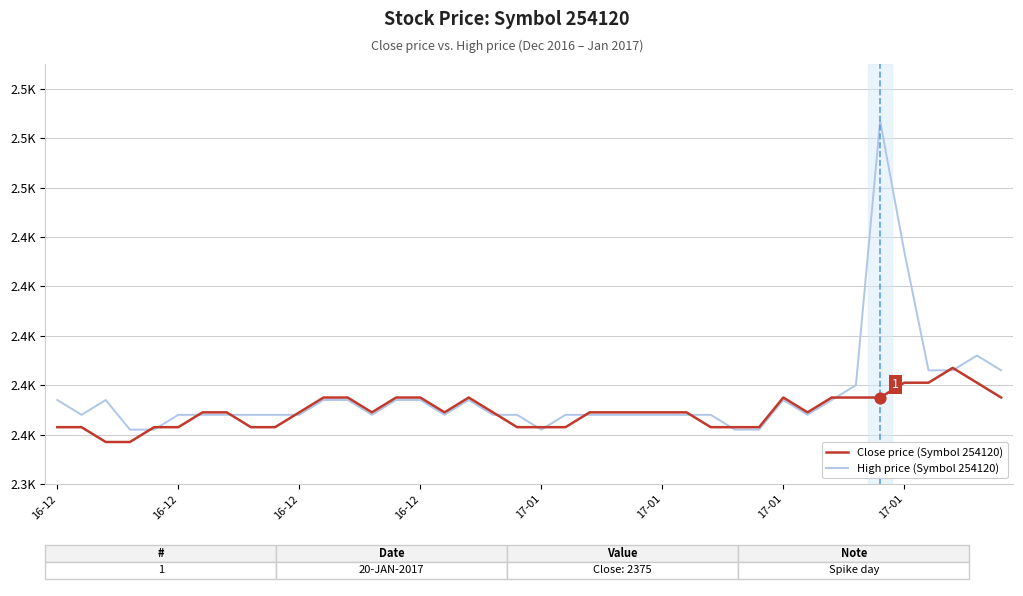

What are all the series names shown in the legend?

Close price (Symbol 254120), High price (Symbol 254120)